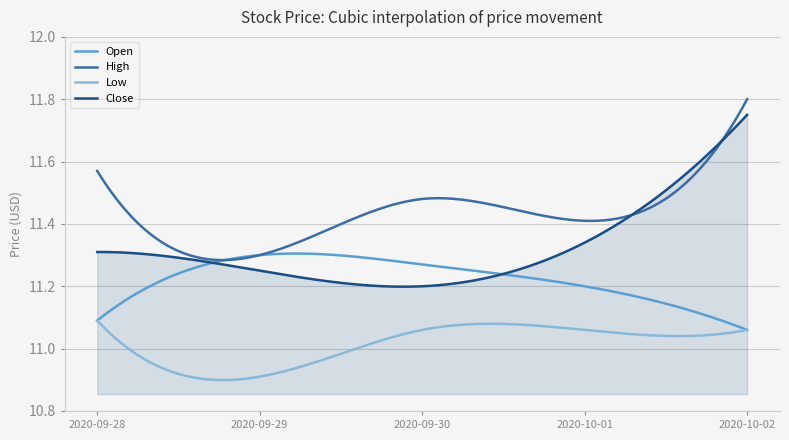

True or false: Low and High intersect in this chart.

False